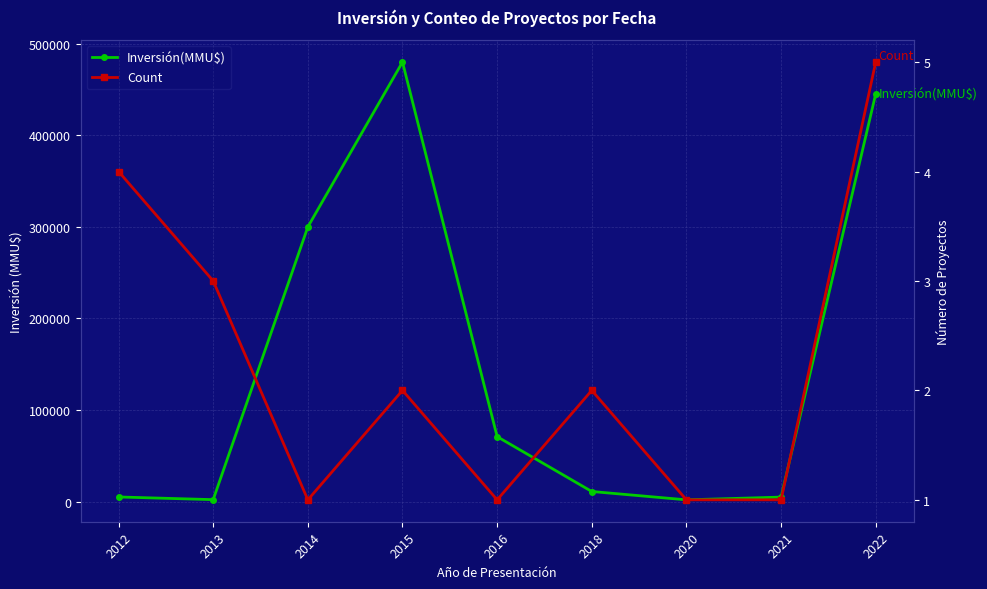

How many interior local valleys does the Inversión(MMU$) series have?

2